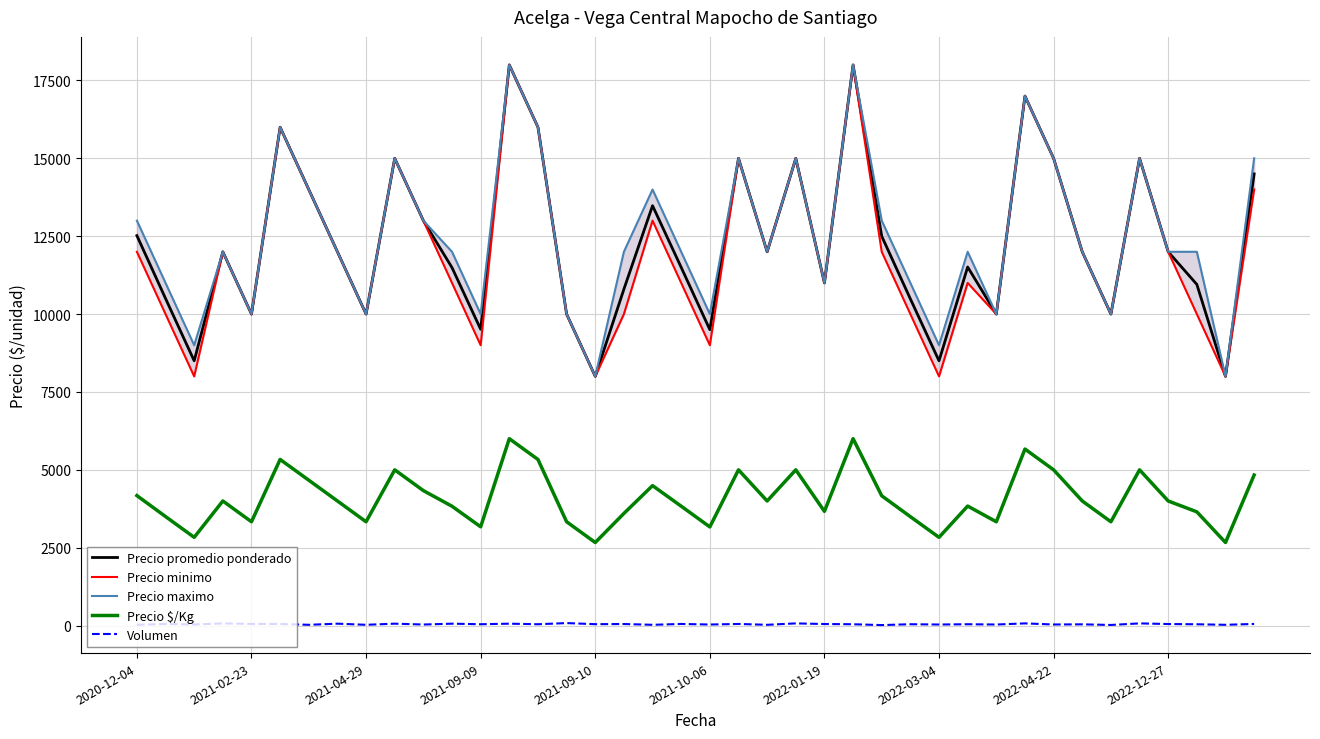

At which label is Precio promedio ponderado closest to 13000?

10